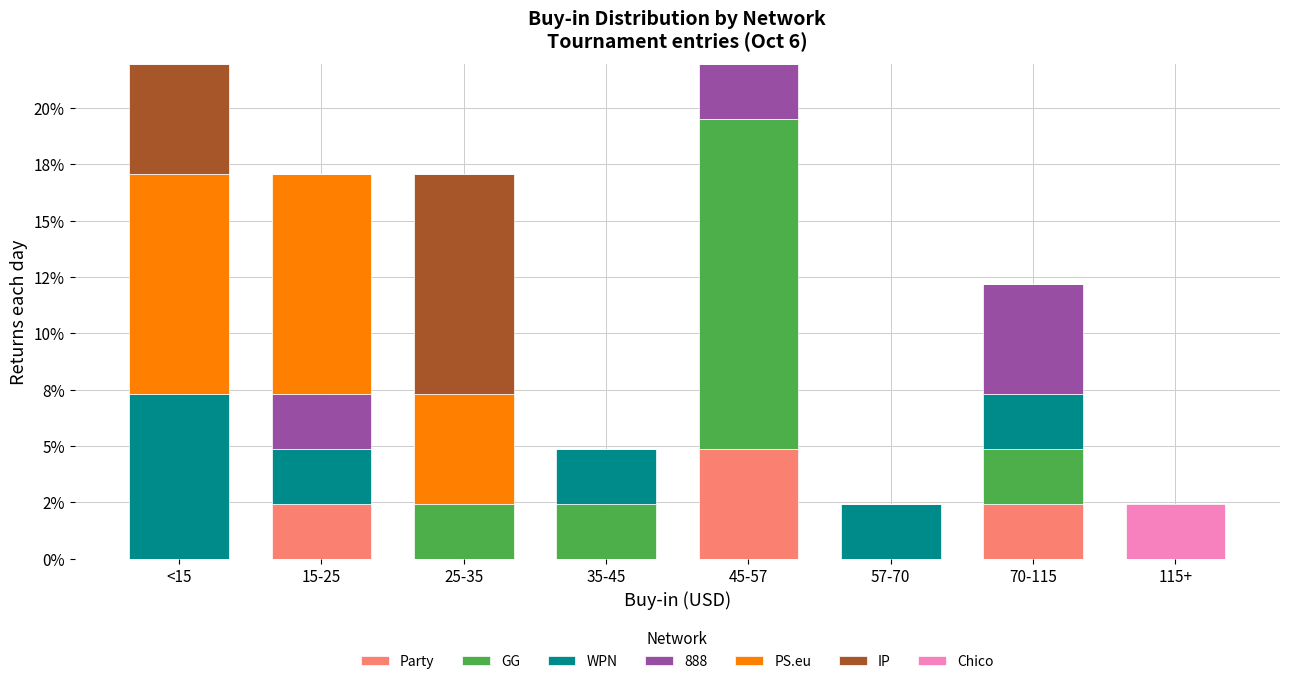

What are all the series names shown in the legend?

Party, GG, WPN, 888, PS.eu, IP, Chico